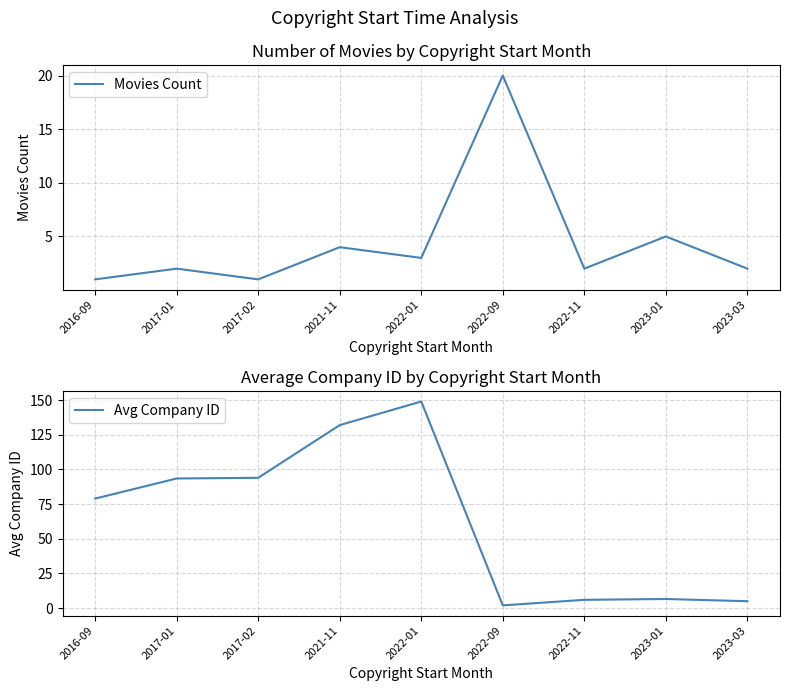

The value of Avg Company ID at 2016-09 is 79.0. True or false?

True